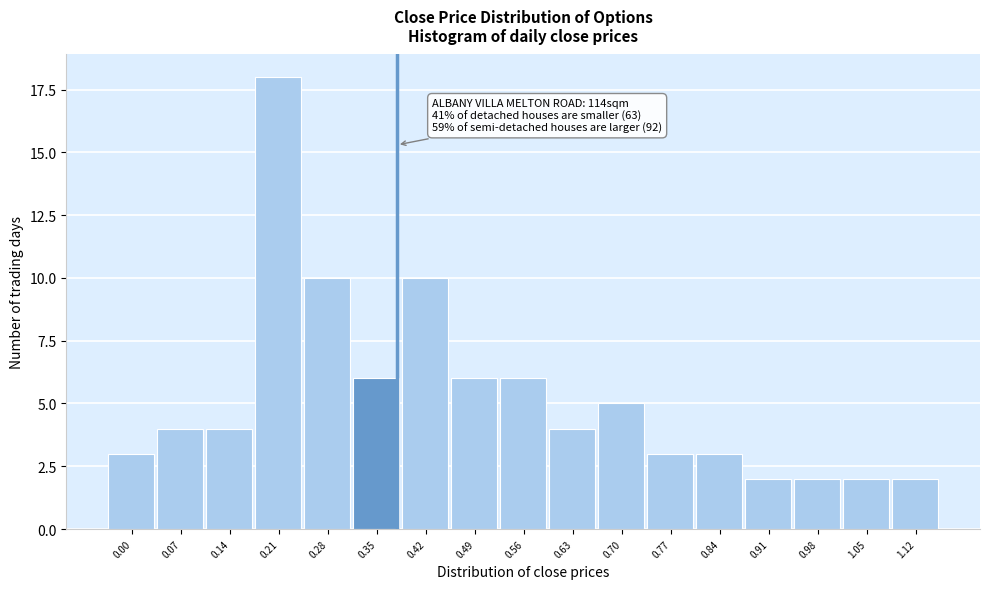

Reading right to left, transcribe all the data shown in this chart.

1.12=2	1.05=2	0.98=2	0.91=2	0.84=3	0.77=3	0.70=5	0.63=4	0.56=6	0.49=6	0.42=10	0.35=6	0.28=10	0.21=18	0.14=4	0.07=4	0.00=3